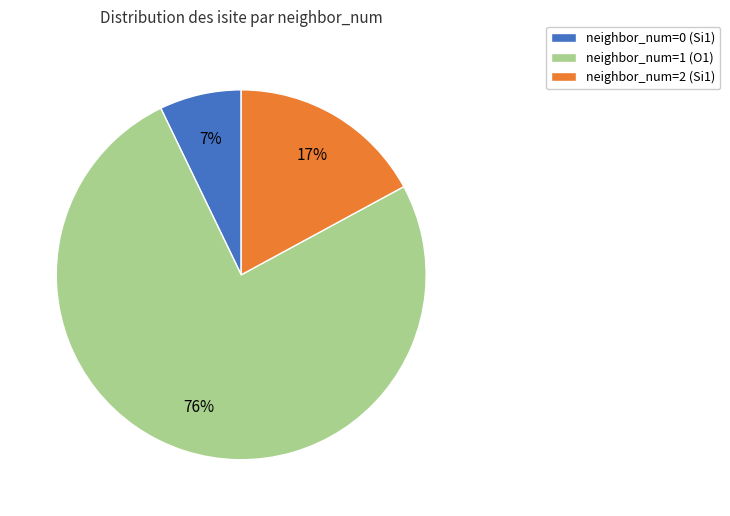

Which category has the biggest portion of the pie?

neighbor_num=1 (O1)